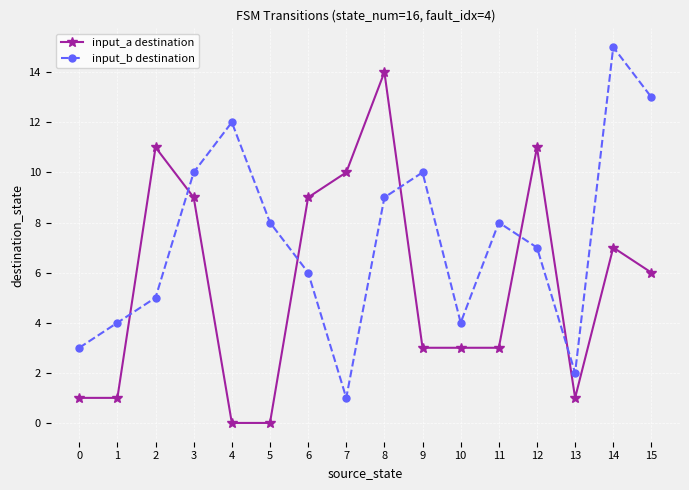

How many interior local peaks does the input_b destination series have?

4